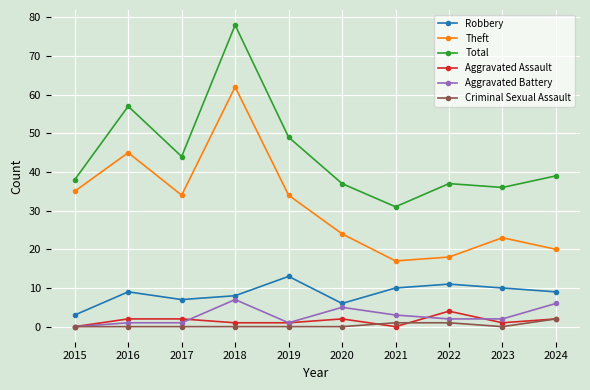

True or false: Total and Theft intersect in this chart.

False